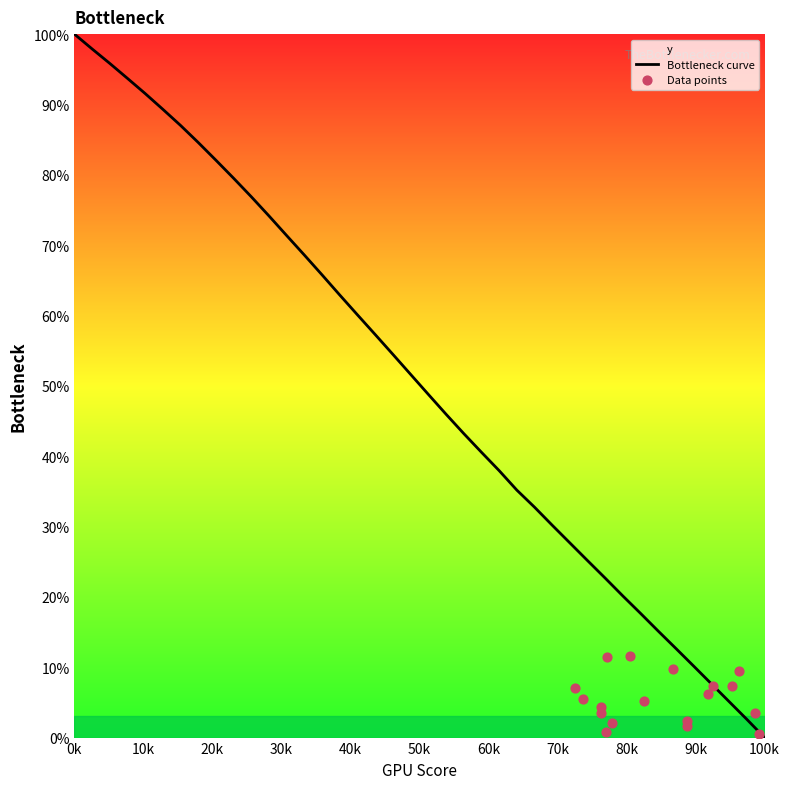

Which category has the lowest value in the Bottleneck curve series?

100k